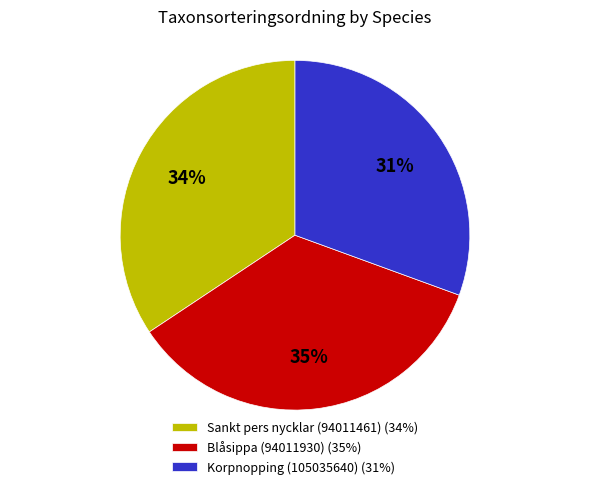

How many slices are in this pie chart?

3